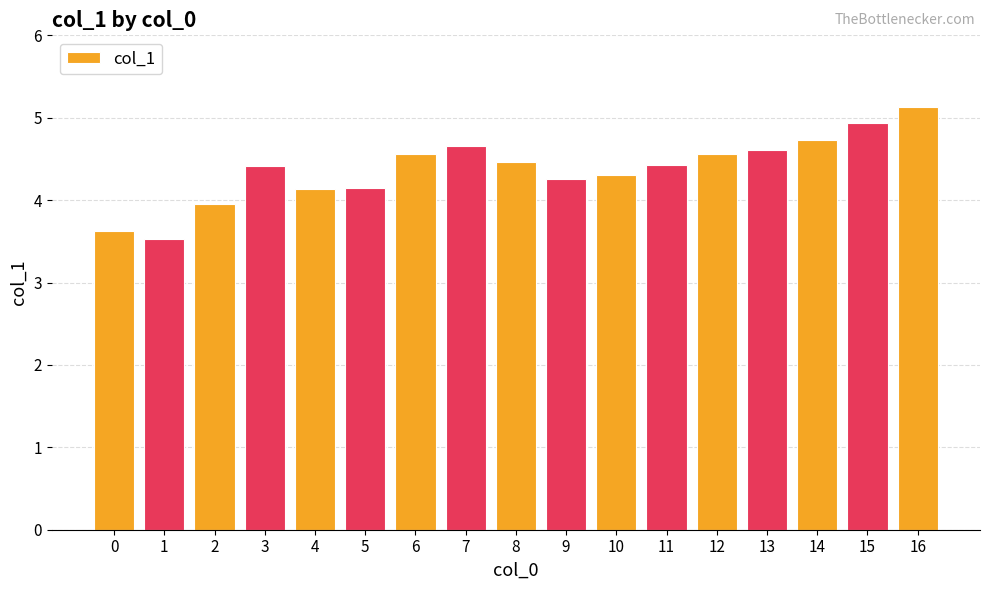

The value at 1 is 3.5. True or false?

True